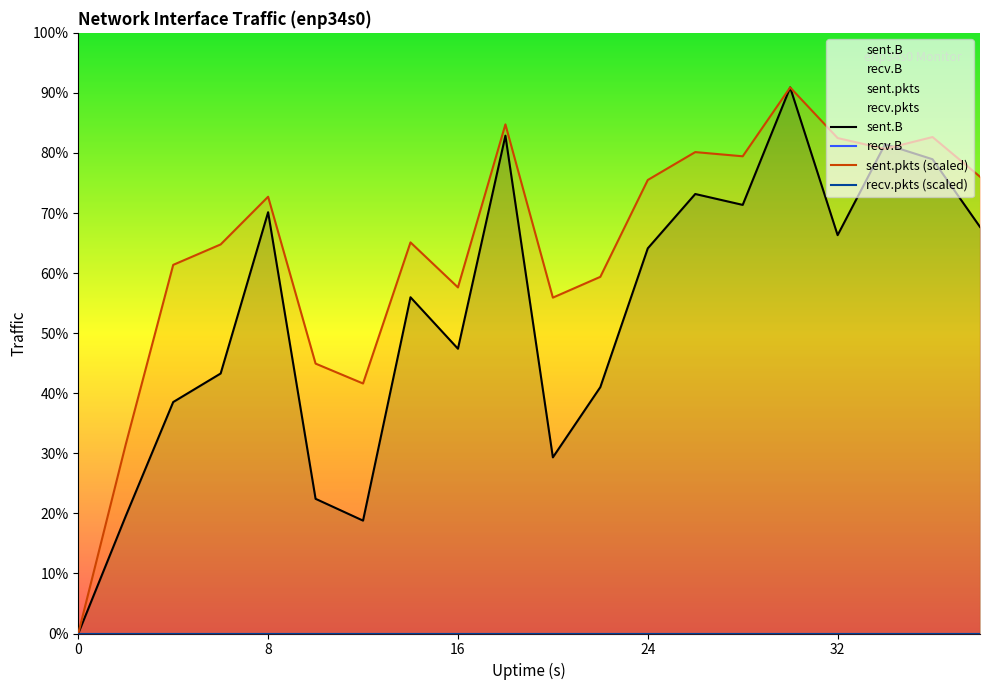

The sent.pkts series shows 4599394.3 at 20. True or false?

False